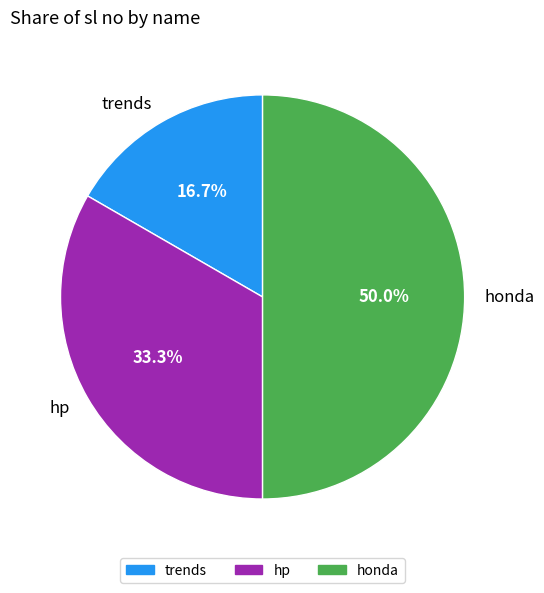

What percentage is the trends slice, to the nearest percent?

17%